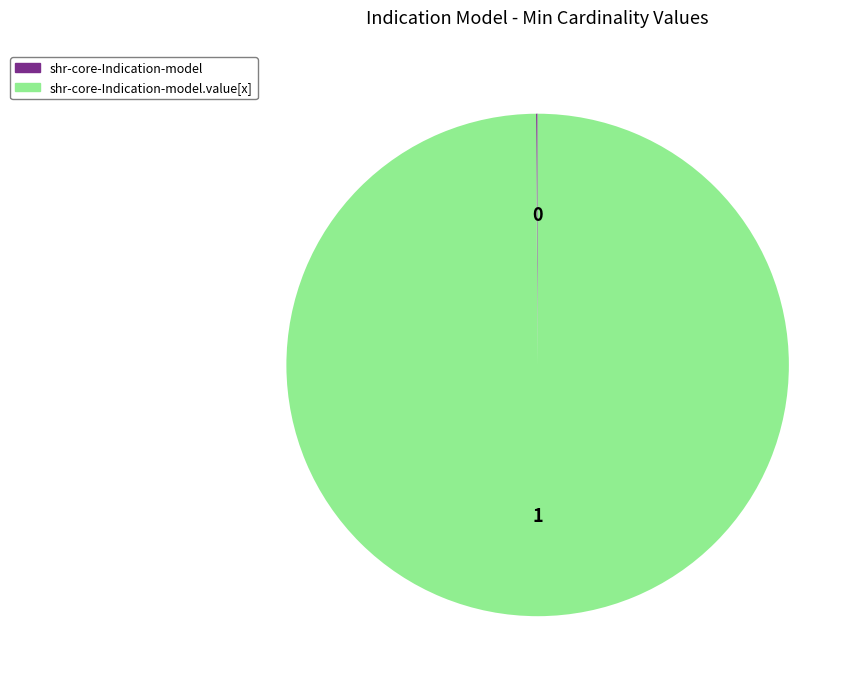

Is there any slice that represents more than half of the pie?

Yes